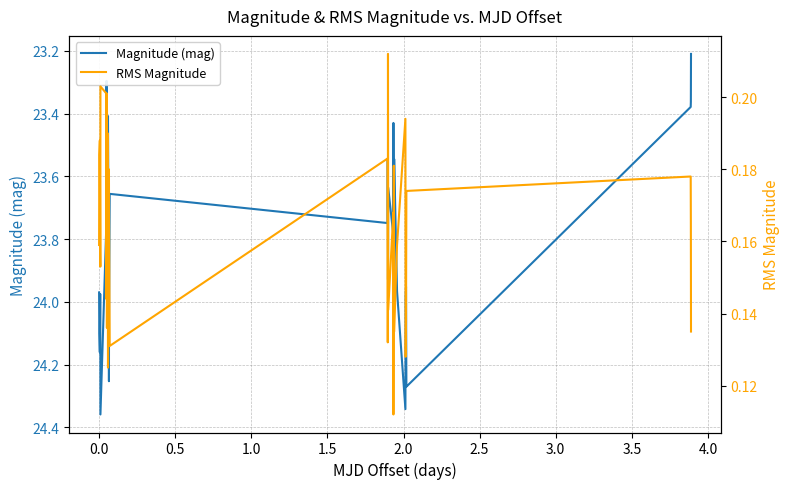

What is the lowest value of the Magnitude (mag) series?

23.2